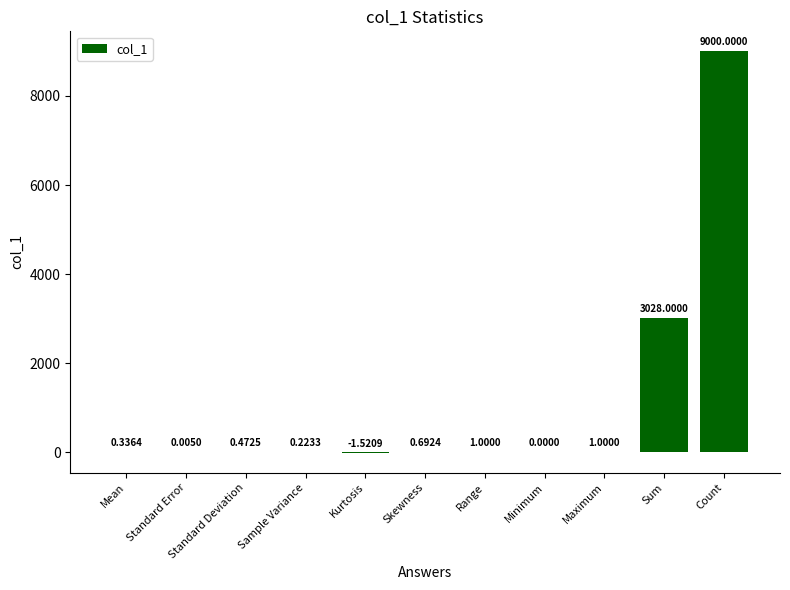

What is the change in value from Standard Deviation to Skewness?

+0.2